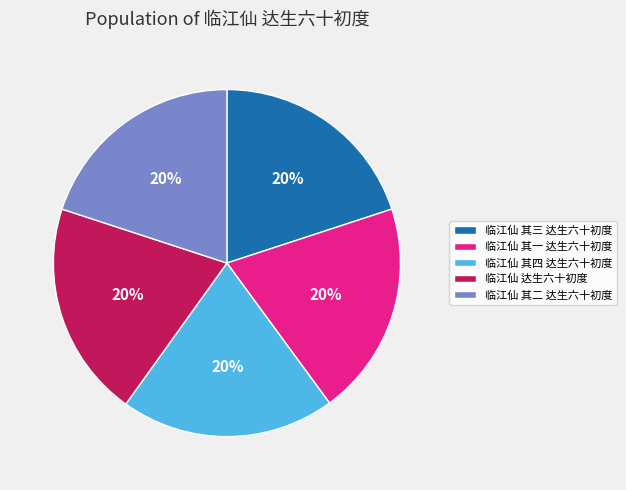

To the nearest percent, what is the average slice percentage?

20%